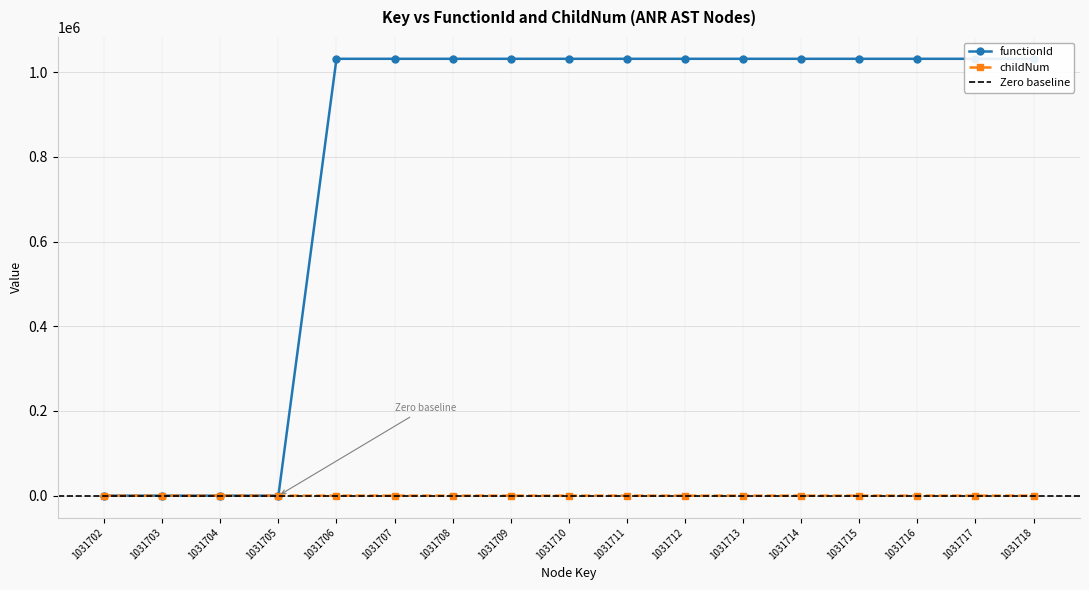

The value of childNum at 1031714 is -1. True or false?

False